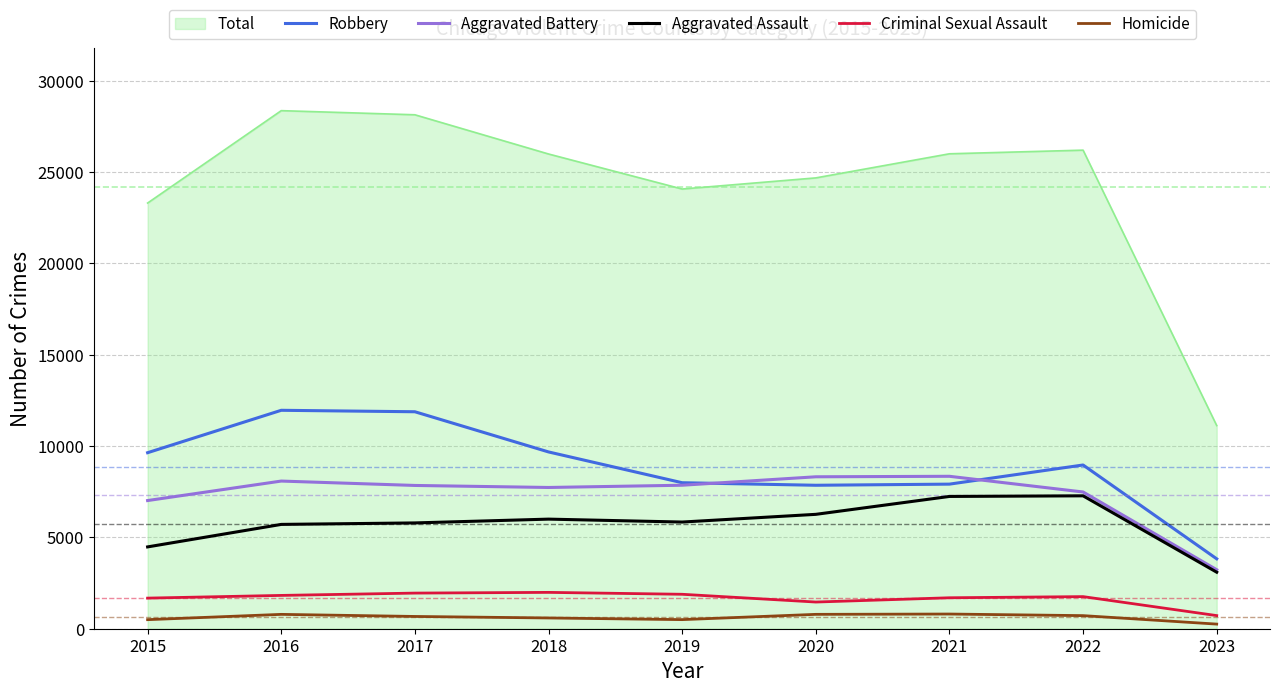

Does the chart display data point markers on the line(s)?

No